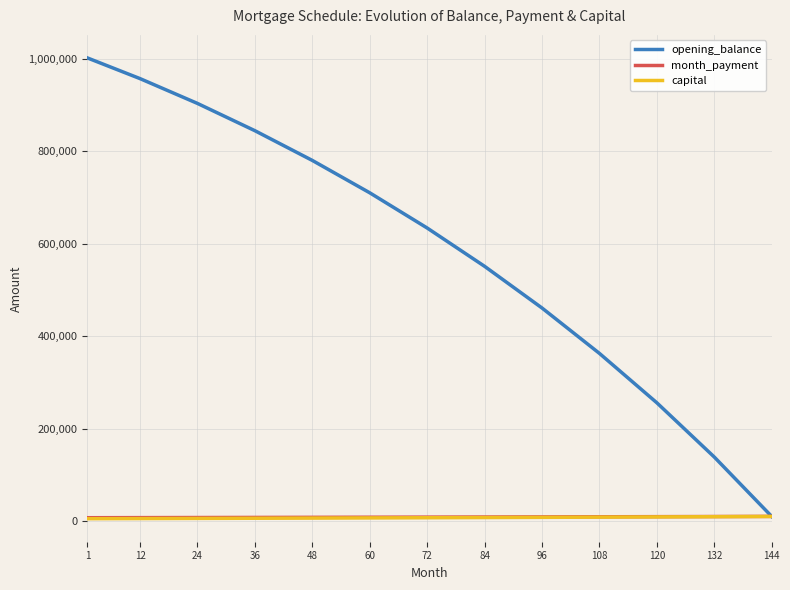

Which series has the largest total across all categories?

opening_balance